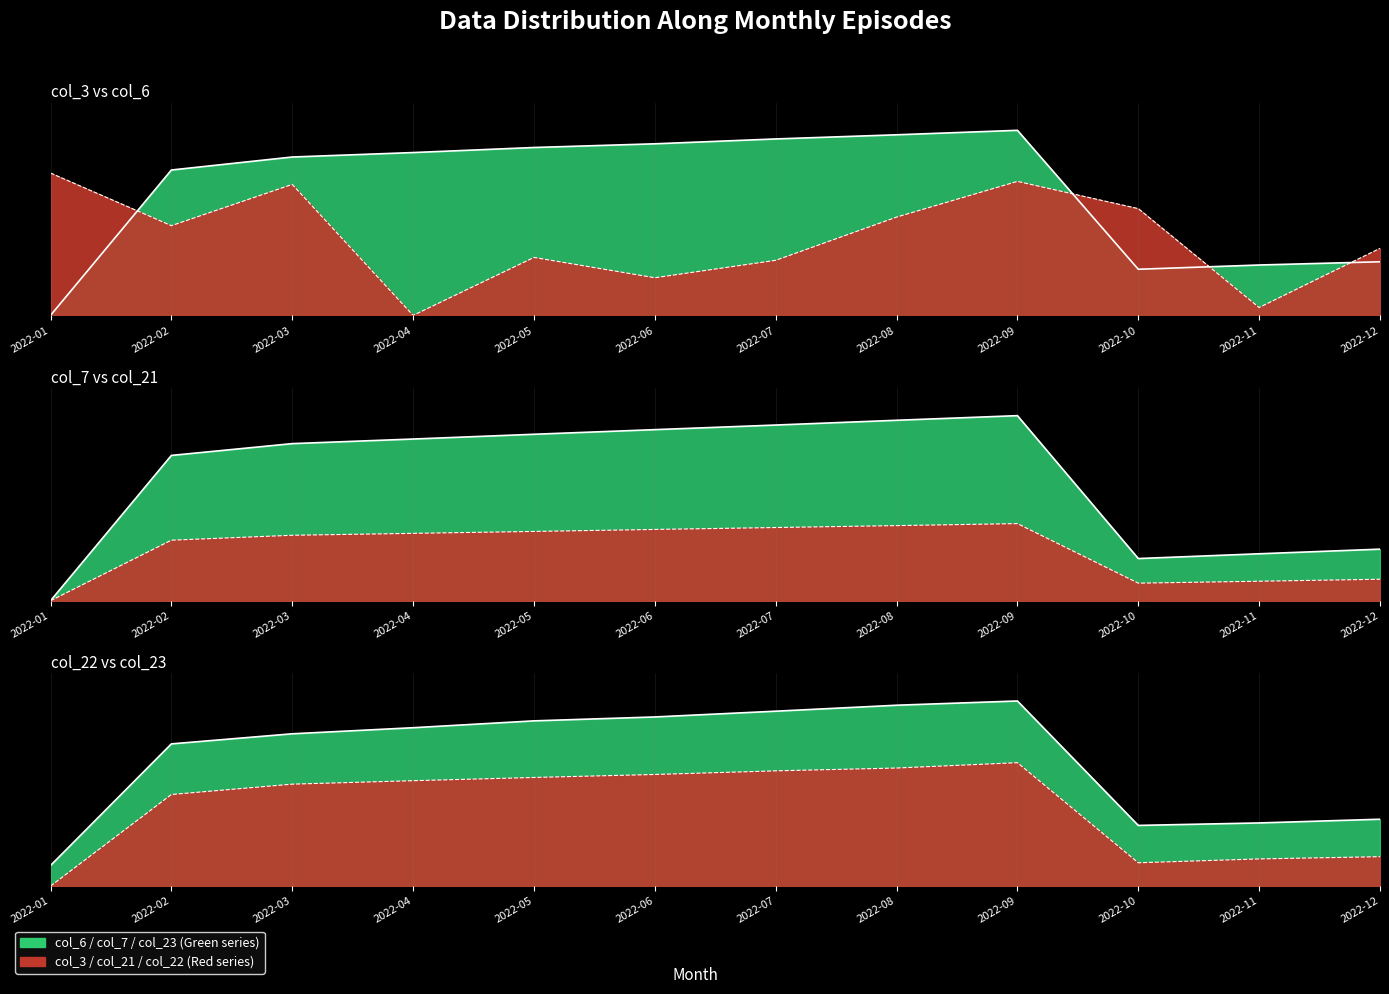

What is the sum of all col_7 values?

9.6